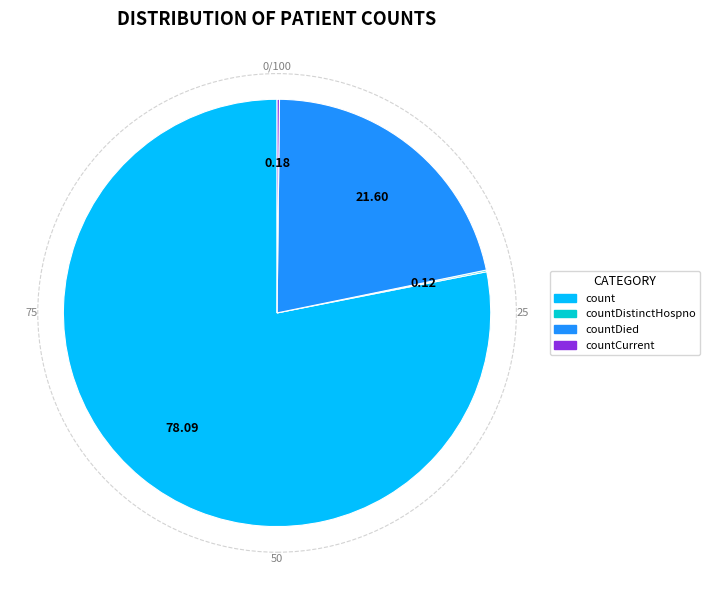

Which slice is the largest?

count